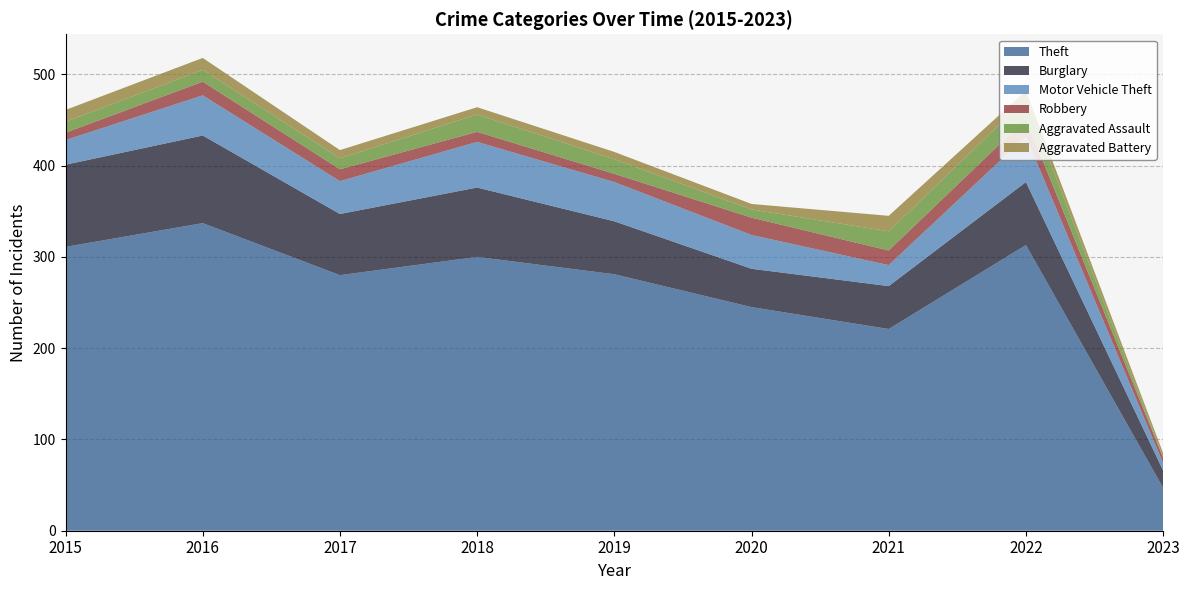

Reading left to right, list all the values displayed in this chart.

Theft: 2015=311	2016=337	2017=280	2018=300	2019=281	2020=245	2021=221	2022=313	2023=47
Burglary: 2015=90	2016=96	2017=67	2018=76	2019=58	2020=42	2021=47	2022=69	2023=19
Motor Vehicle Theft: 2015=27	2016=44	2017=36	2018=50	2019=43	2020=37	2021=23	2022=50	2023=8
Robbery: 2015=8	2016=15	2017=13	2018=11	2019=9	2020=19	2021=16	2022=19	2023=6
Aggravated Assault: 2015=12	2016=13	2017=12	2018=19	2019=16	2020=9	2021=21	2022=22	2023=1
Aggravated Battery: 2015=13	2016=13	2017=9	2018=8	2019=8	2020=6	2021=17	2022=9	2023=4